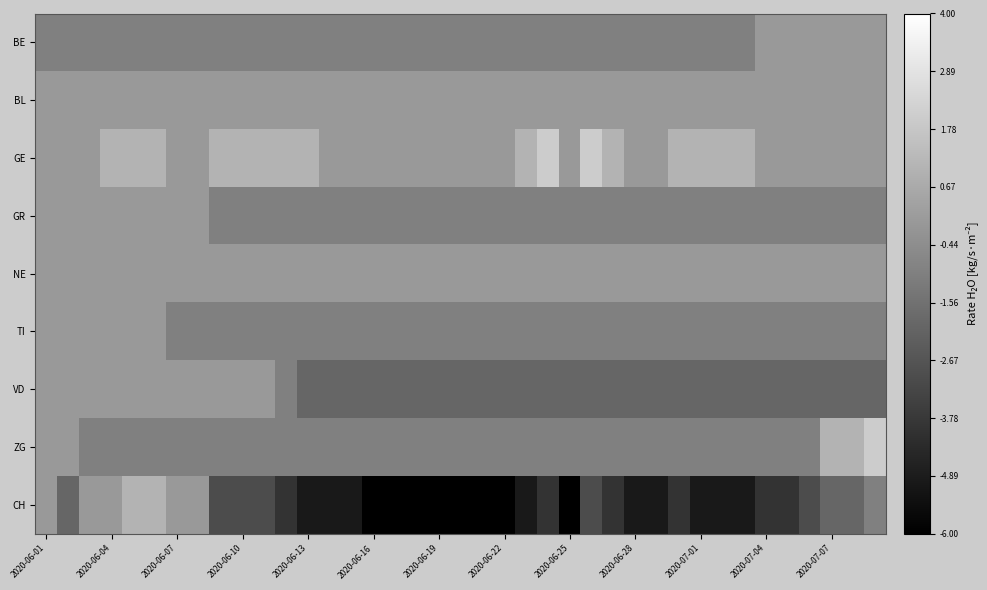

Count the number of data series in this chart.

9